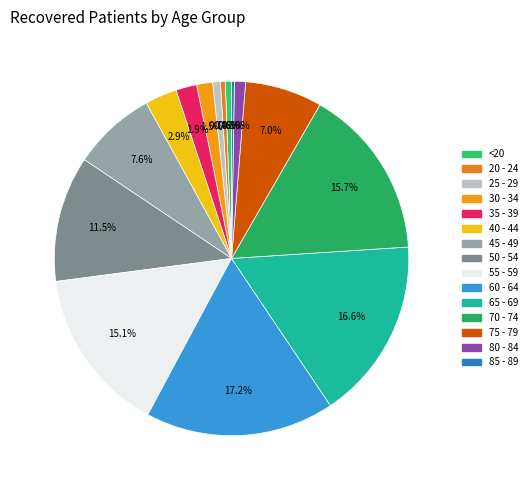

Which category has the smallest portion of the pie?

85 - 89